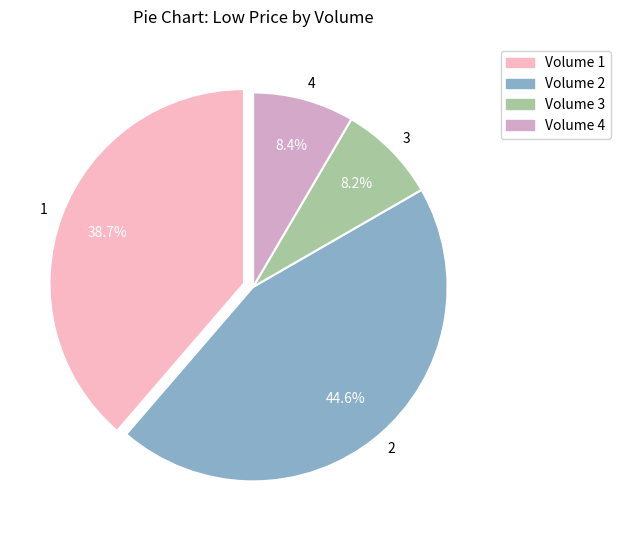

Is there any slice that represents more than half of the pie?

No